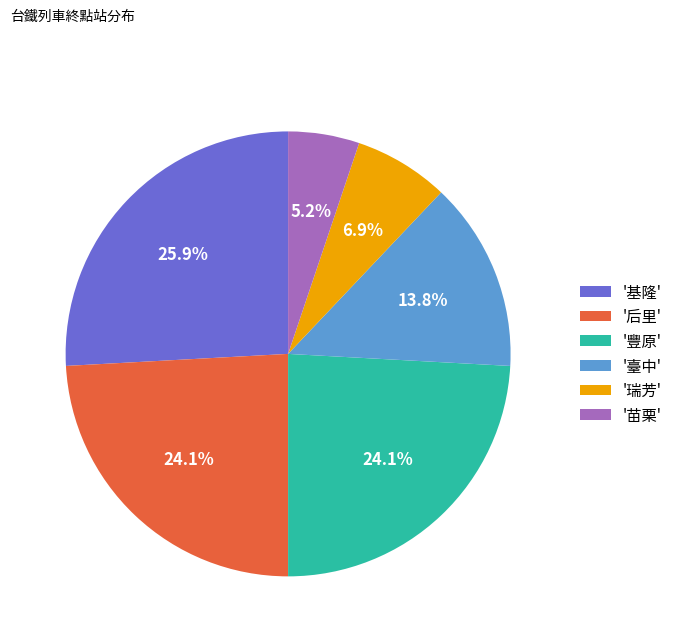

Which slice is the smallest?

'苗栗'